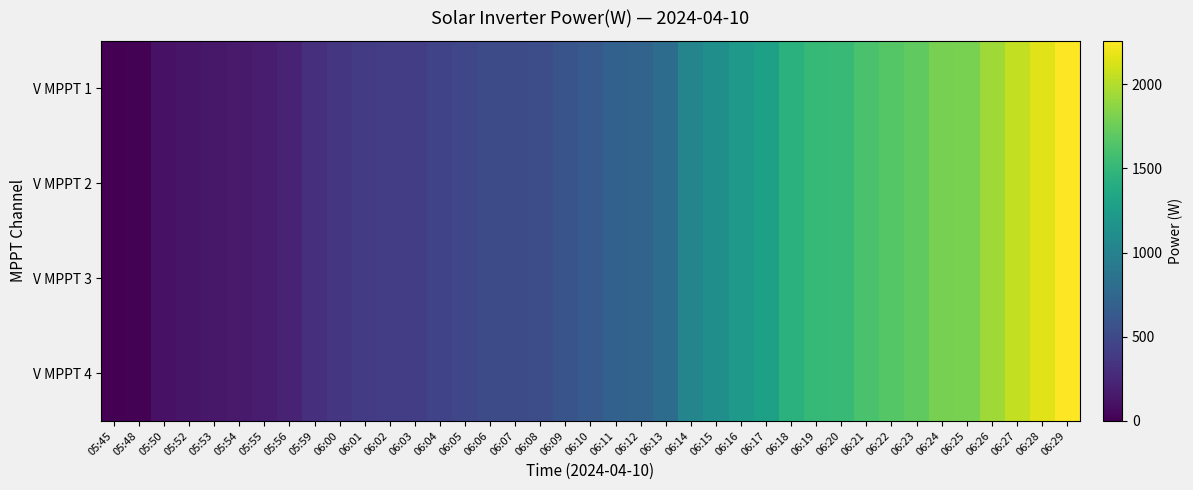

Reading left to right, extract all data points from this chart.

V MPPT 1: 05:45=0	05:48=11	05:50=110	05:52=128	05:53=144	05:54=163	05:55=182	05:56=218	05:59=303	06:00=357	06:01=396	06:02=407	06:03=411	06:04=454	06:05=478	06:06=514	06:07=516	06:08=535	06:09=583	06:10=633	06:11=697	06:12=718	06:13=797	06:14=1024	06:15=1121	06:16=1220	06:17=1285	06:18=1440	06:19=1516	06:20=1534	06:21=1609	06:22=1667	06:23=1705	06:24=1792	06:25=1806	06:26=1932	06:27=2051	06:28=2159	06:29=2258
V MPPT 2: 05:45=0	05:48=11	05:50=110	05:52=128	05:53=144	05:54=163	05:55=182	05:56=218	05:59=303	06:00=357	06:01=396	06:02=407	06:03=411	06:04=454	06:05=478	06:06=514	06:07=516	06:08=535	06:09=583	06:10=633	06:11=697	06:12=718	06:13=797	06:14=1024	06:15=1121	06:16=1220	06:17=1285	06:18=1440	06:19=1516	06:20=1534	06:21=1609	06:22=1667	06:23=1705	06:24=1792	06:25=1806	06:26=1932	06:27=2051	06:28=2159	06:29=2258
V MPPT 3: 05:45=0	05:48=11	05:50=110	05:52=128	05:53=144	05:54=163	05:55=182	05:56=218	05:59=303	06:00=357	06:01=396	06:02=407	06:03=411	06:04=454	06:05=478	06:06=514	06:07=516	06:08=535	06:09=583	06:10=633	06:11=697	06:12=718	06:13=797	06:14=1024	06:15=1121	06:16=1220	06:17=1285	06:18=1440	06:19=1516	06:20=1534	06:21=1609	06:22=1667	06:23=1705	06:24=1792	06:25=1806	06:26=1932	06:27=2051	06:28=2159	06:29=2258
V MPPT 4: 05:45=0	05:48=11	05:50=110	05:52=128	05:53=144	05:54=163	05:55=182	05:56=218	05:59=303	06:00=357	06:01=396	06:02=407	06:03=411	06:04=454	06:05=478	06:06=514	06:07=516	06:08=535	06:09=583	06:10=633	06:11=697	06:12=718	06:13=797	06:14=1024	06:15=1121	06:16=1220	06:17=1285	06:18=1440	06:19=1516	06:20=1534	06:21=1609	06:22=1667	06:23=1705	06:24=1792	06:25=1806	06:26=1932	06:27=2051	06:28=2159	06:29=2258